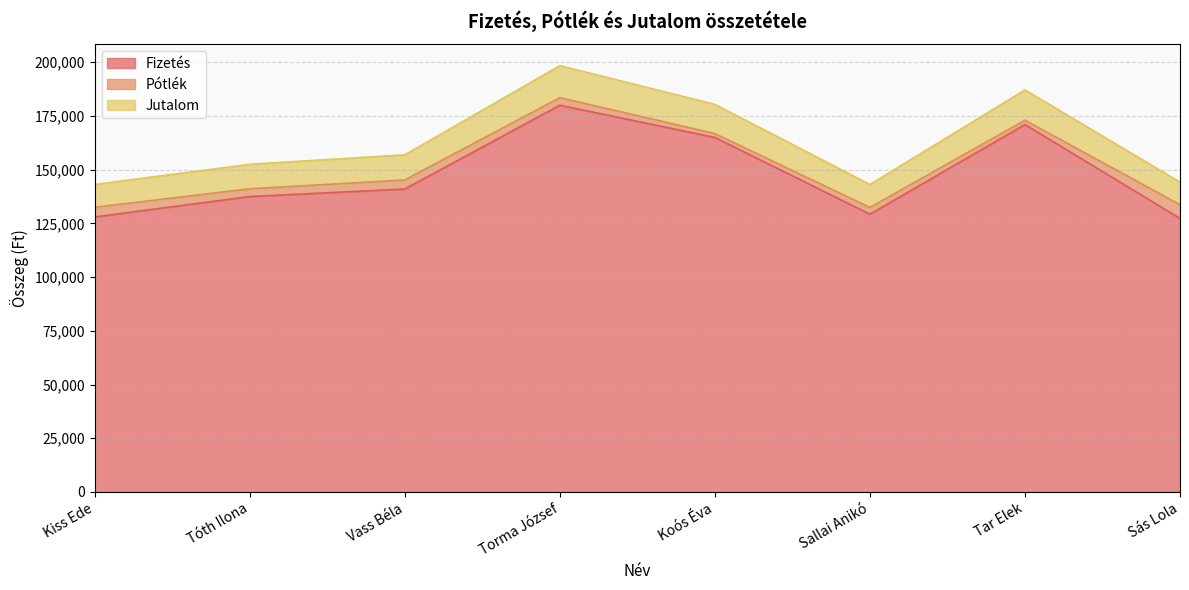

True or false: Fizetés has a value of 65057 at Vass Béla.

False